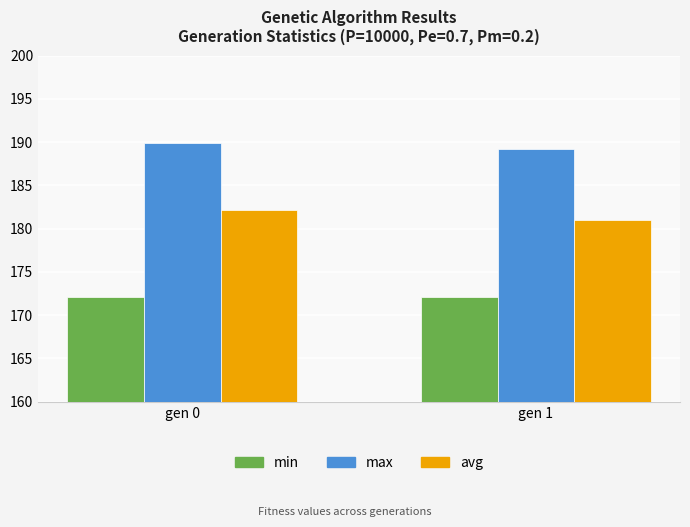

What is the minimum value for avg?

181.0